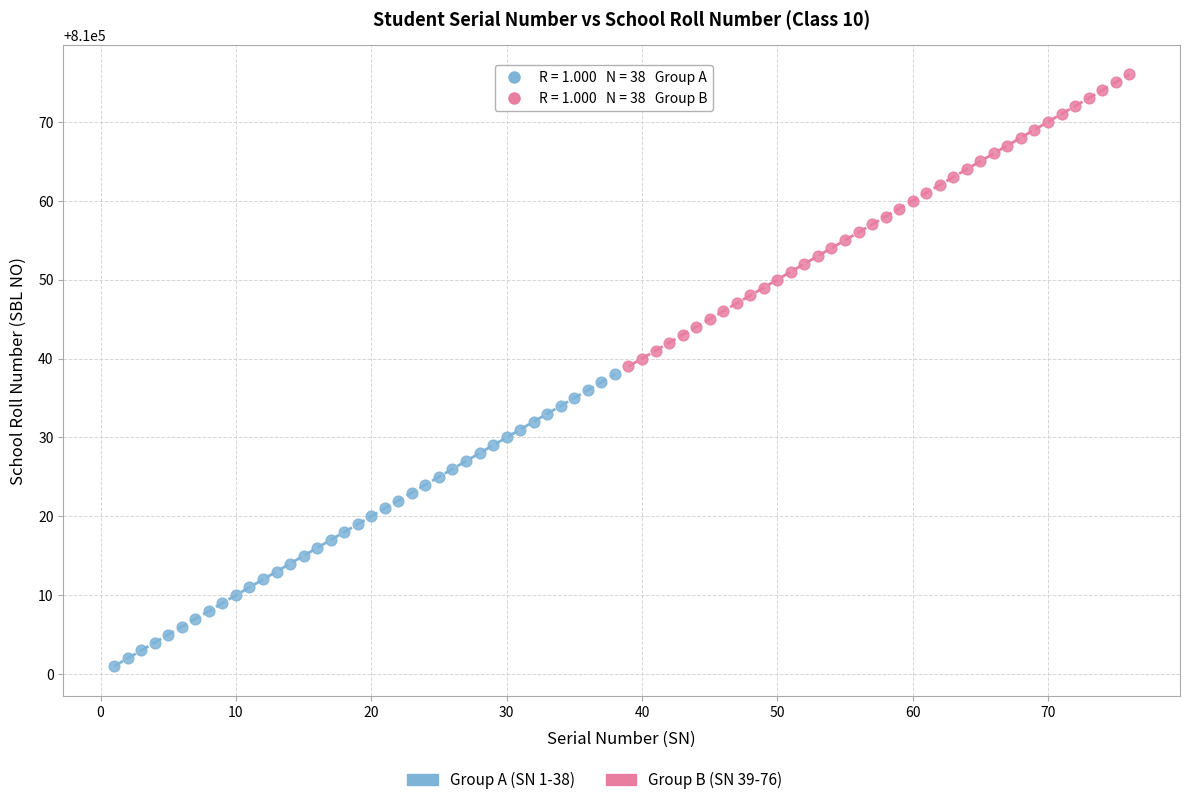

Which series contains the lowest Y value?

Group A (SN 1-38)